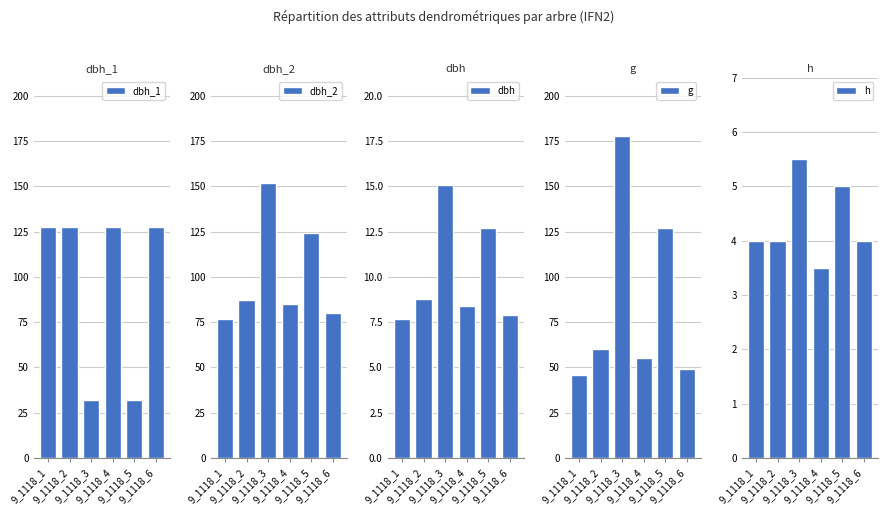

Is the value of dbh_1 at 9_1118_2 greater than the value of dbh_2 at 9_1118_3?

No